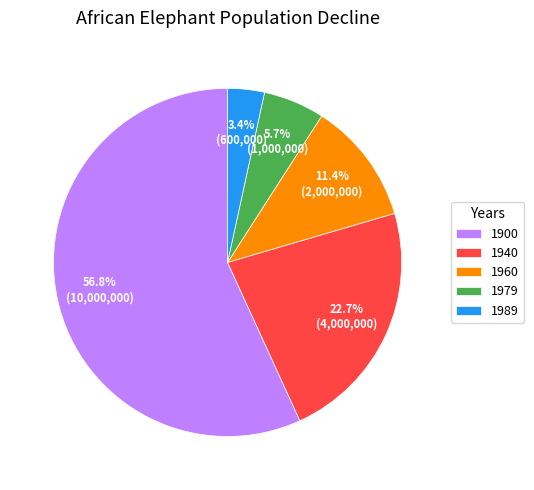

To the nearest percent, what is the difference between the 1900 and 1989 slice percentages?

53%